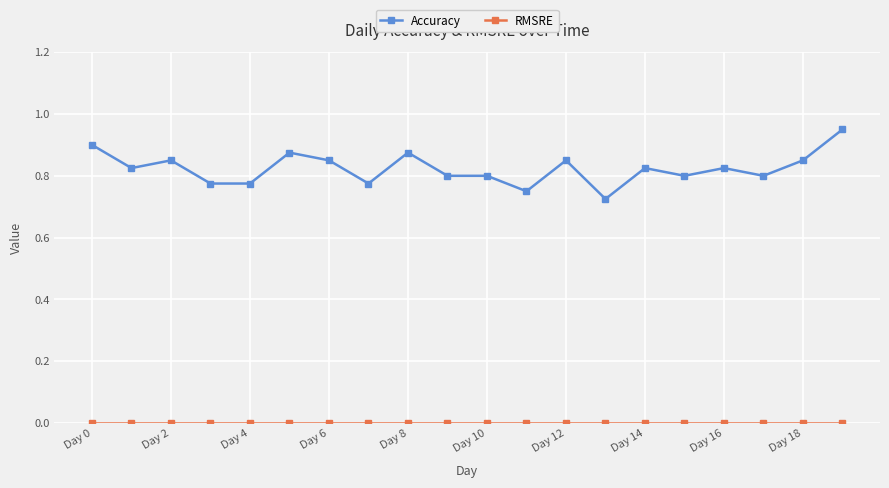

What is the difference between the maximum and second lowest values in the Accuracy series?

0.2